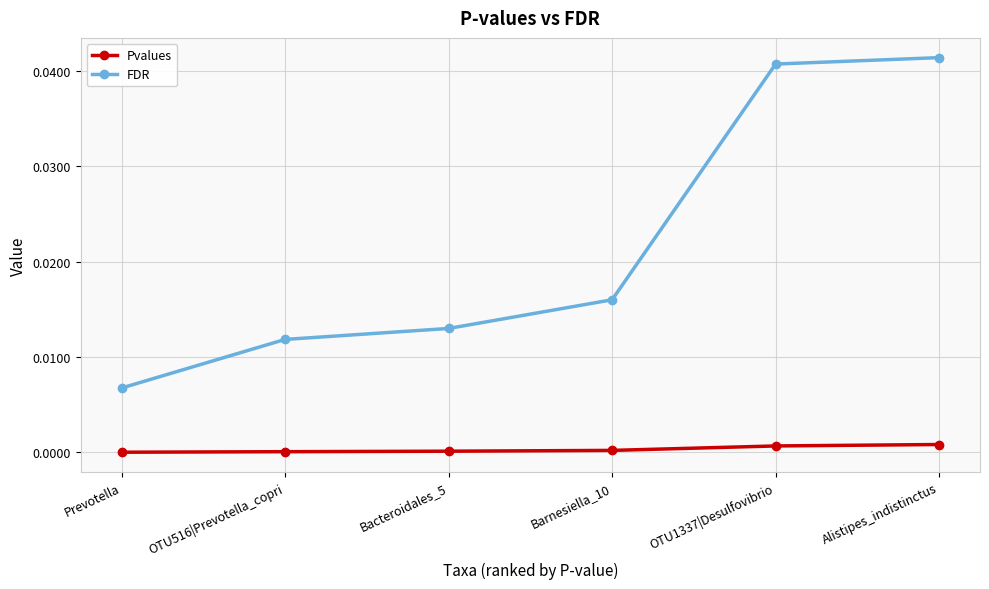

True or false: FDR and Pvalues cross at least once.

False